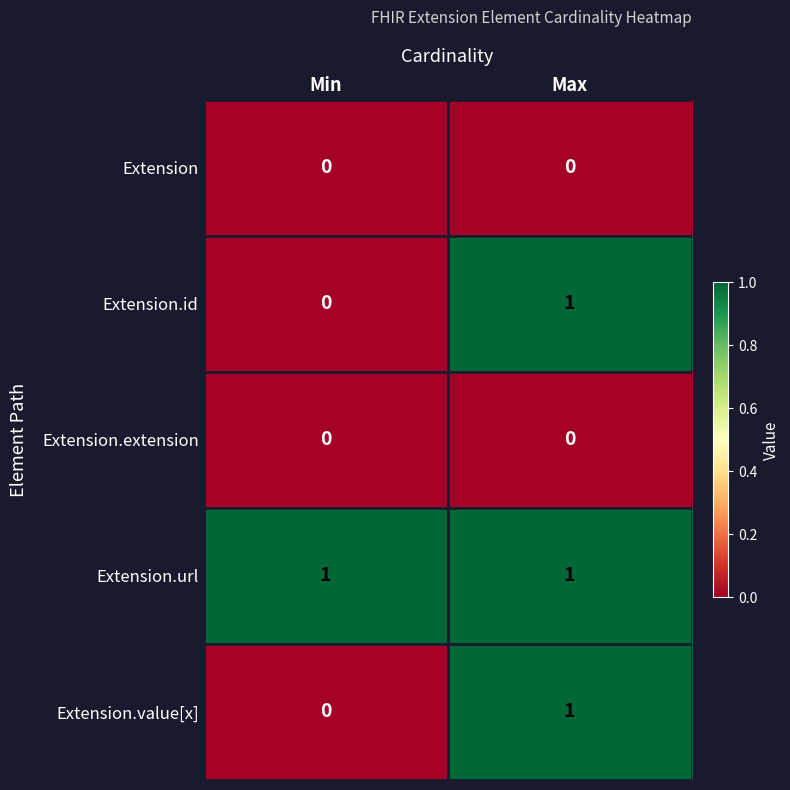

At how many categories does at least one series exceed 0?

2